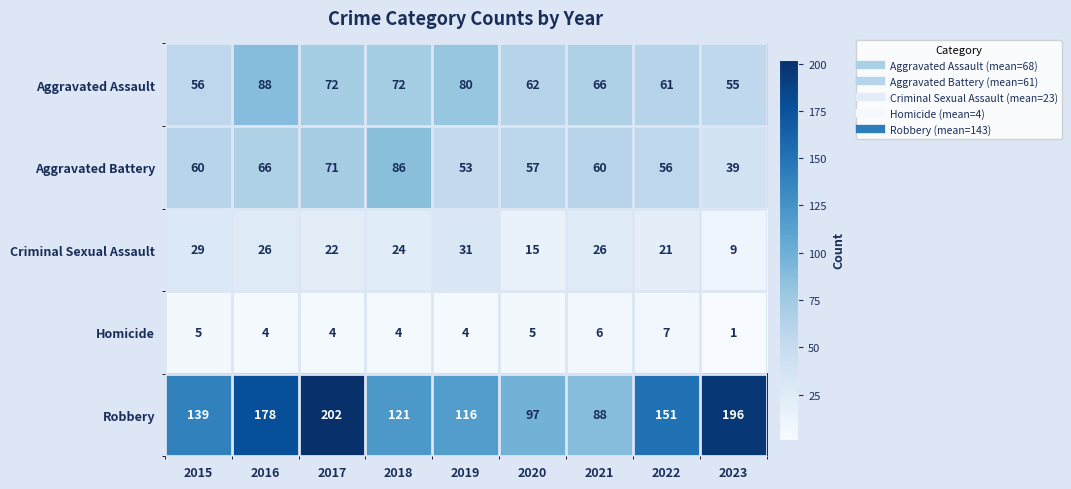

Rank the series at 2019 from lowest to highest value.

Homicide, Criminal Sexual Assault, Aggravated Battery, Aggravated Assault, Robbery